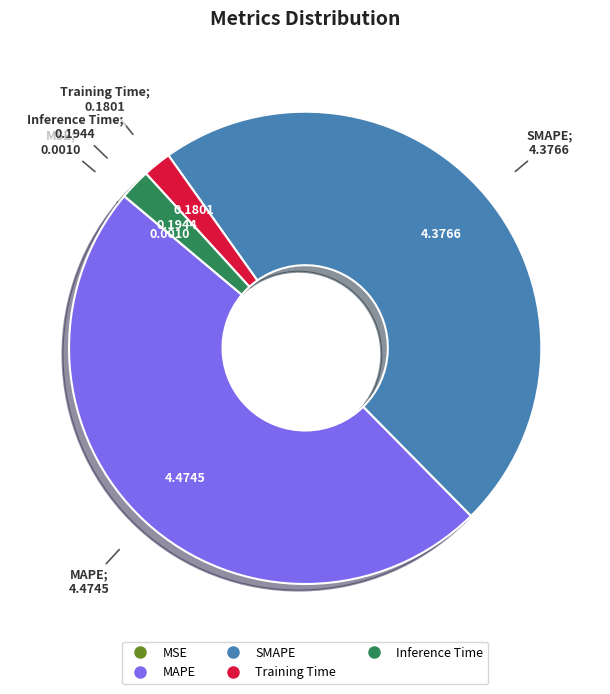

Is there a majority slice in this chart?

No